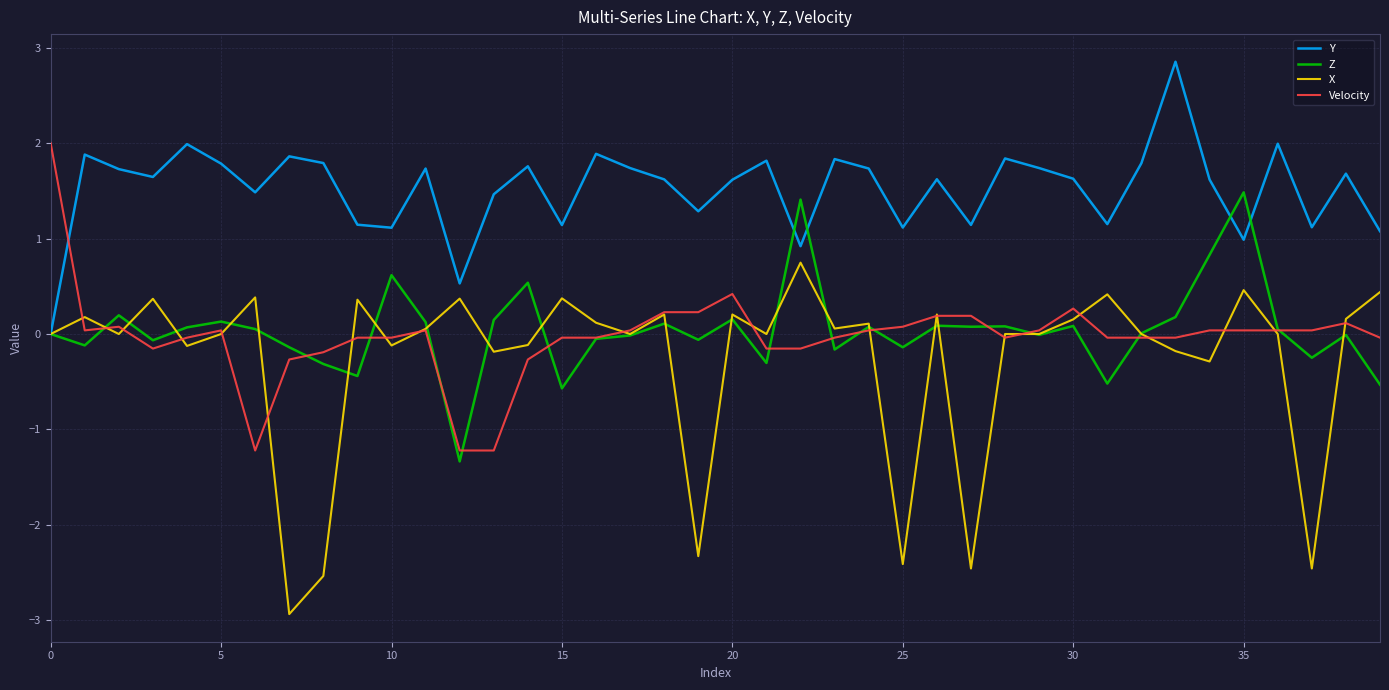

How many series are shown in this chart?

4